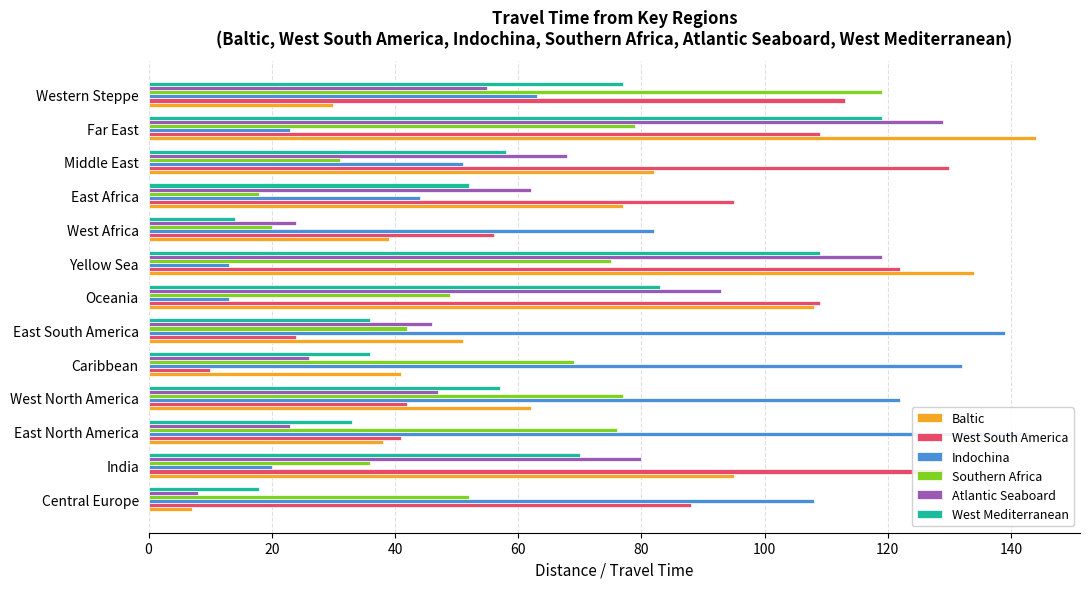

How many bars are there in each group?

6